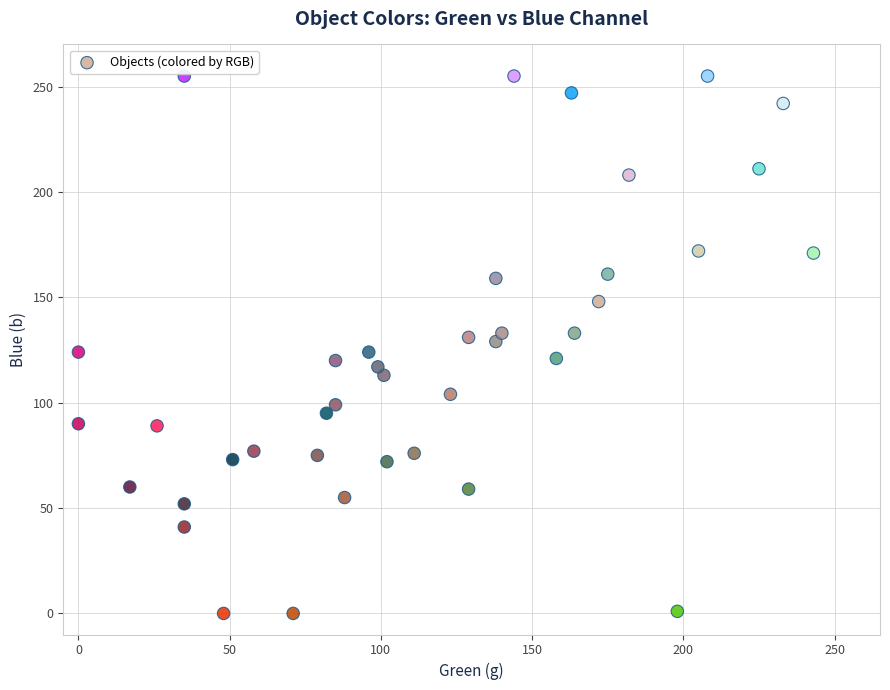

What is the range of Y values (max minus min)?

255